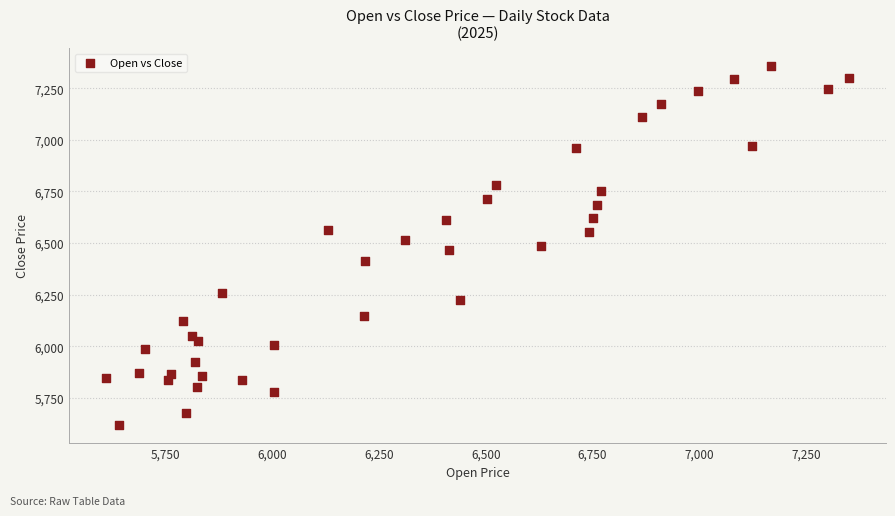

What is the range of Y values (max minus min)?

1739.3